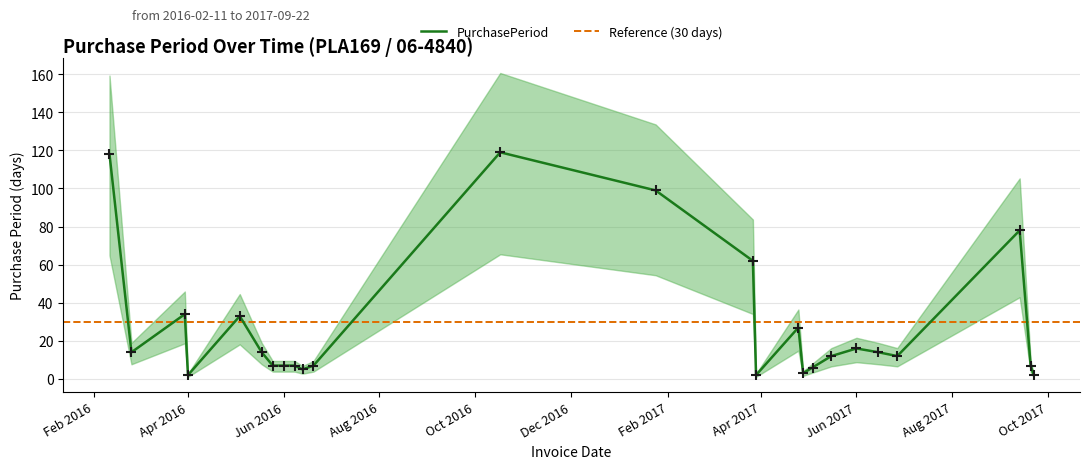

What is the change in value from 2016-05-25 to 2017-05-16?

+5